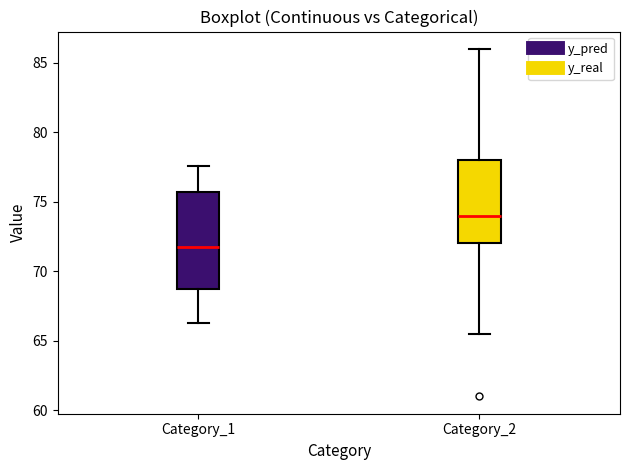

Which box's median line is the lowest?

Category_1